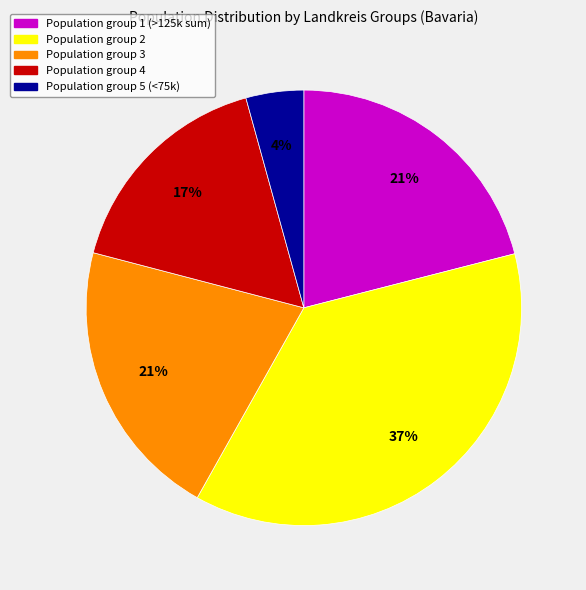

Which slice is the smallest?

Population group 5 (<75k)